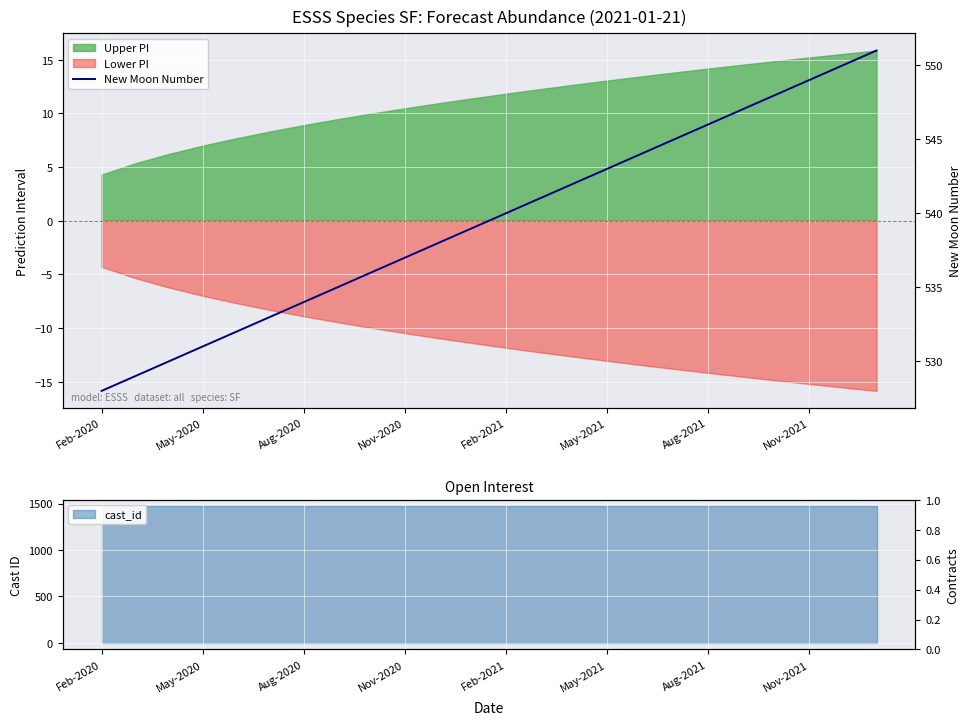

Reading right to left, what are all the values shown in this chart?

551	550	549	548	547	546	545	544	543	542	541	540	539	538	537	536	535	534	533	532	531	530	529	528